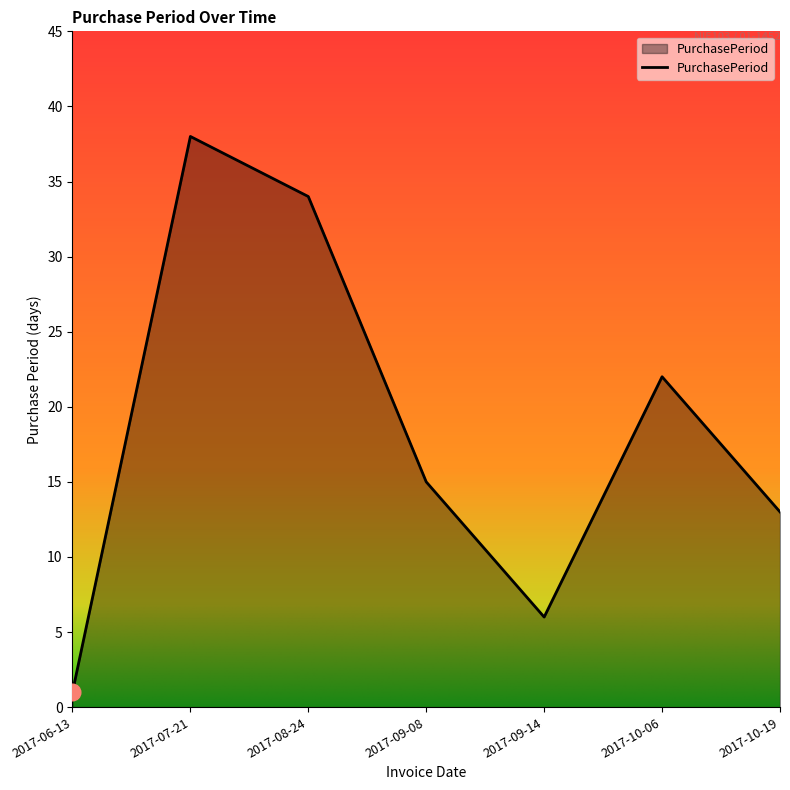

Where is the first local minimum?

2017-09-14